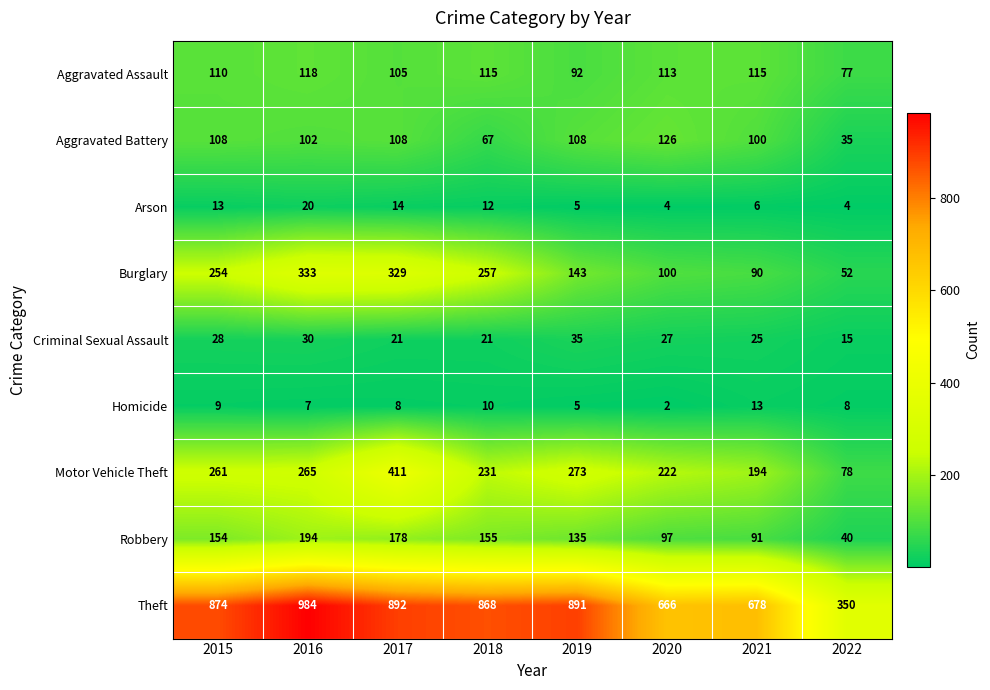

Read the Robbery value at 2022, to the nearest 5.

40